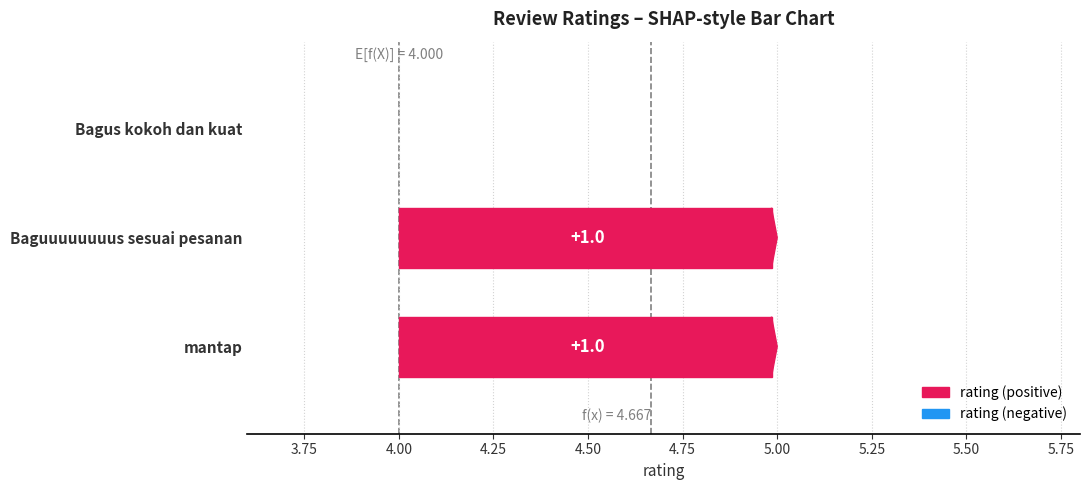

What is the sum of the values at Bagus kokoh dan kuat and mantap?

9